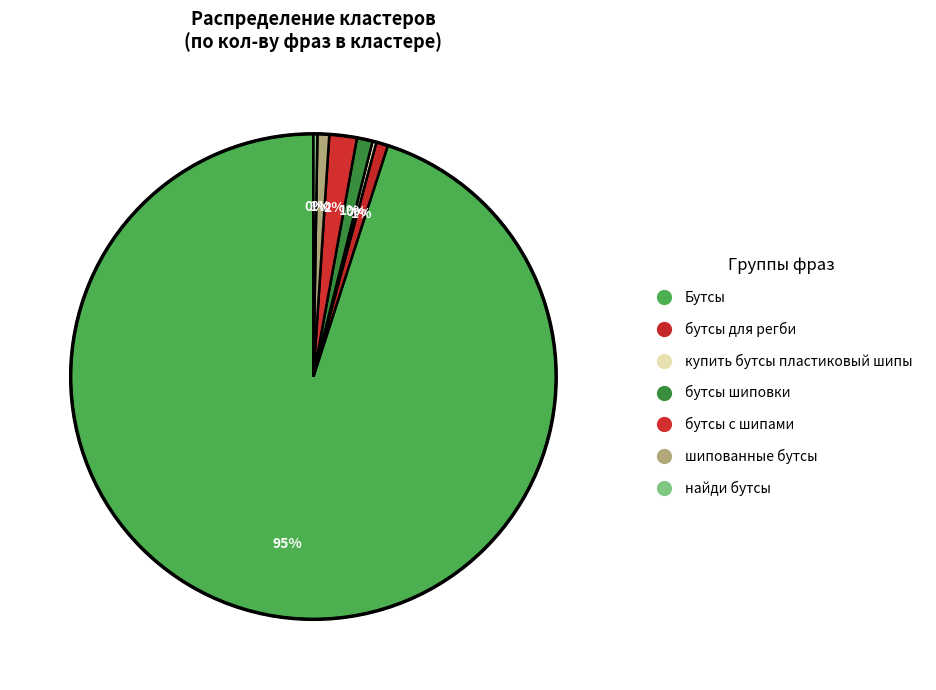

What is the largest slice in the pie chart?

Бутсы